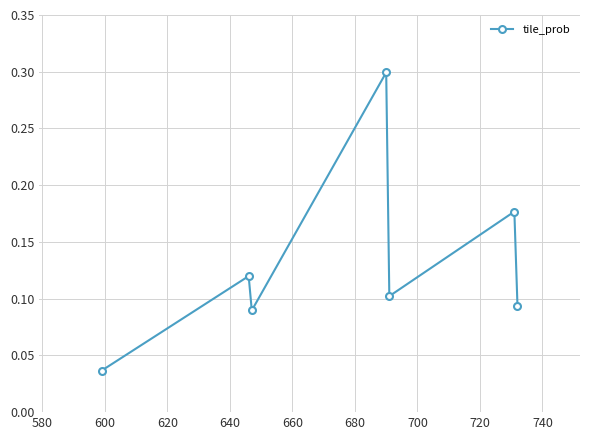

What is the sum of all values?

0.9